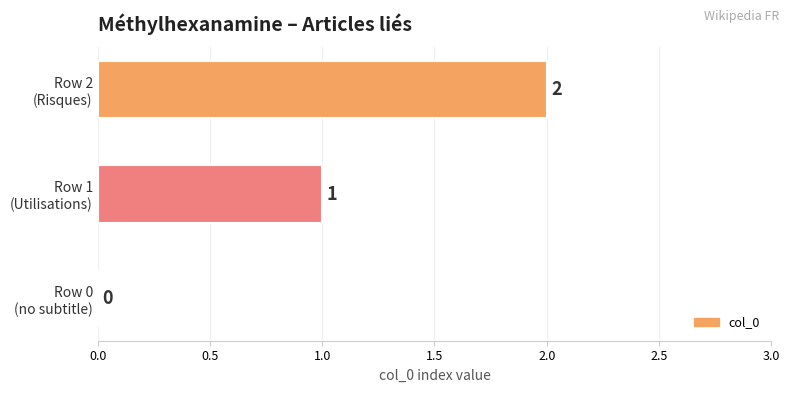

How many values are between 0 and 2?

3